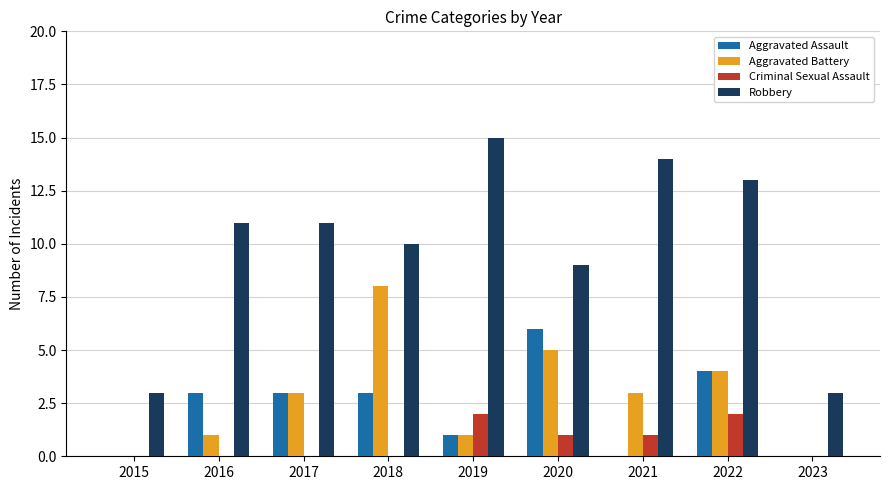

At which label is Aggravated Battery closest to 4?

2022